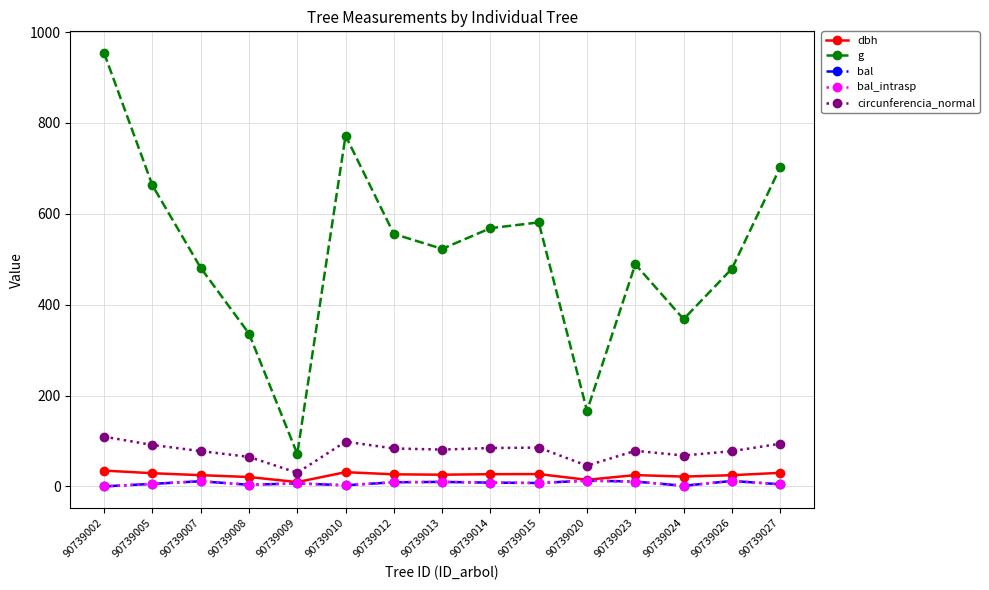

At which category does bal reach its first local peak?

90739007